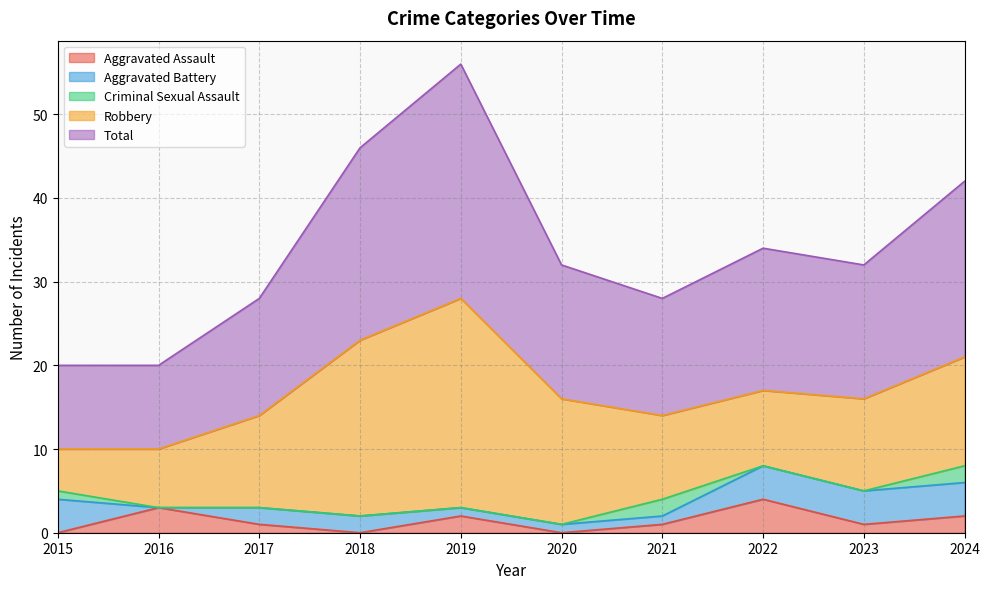

At which label is Criminal Sexual Assault closest to 1?

2015